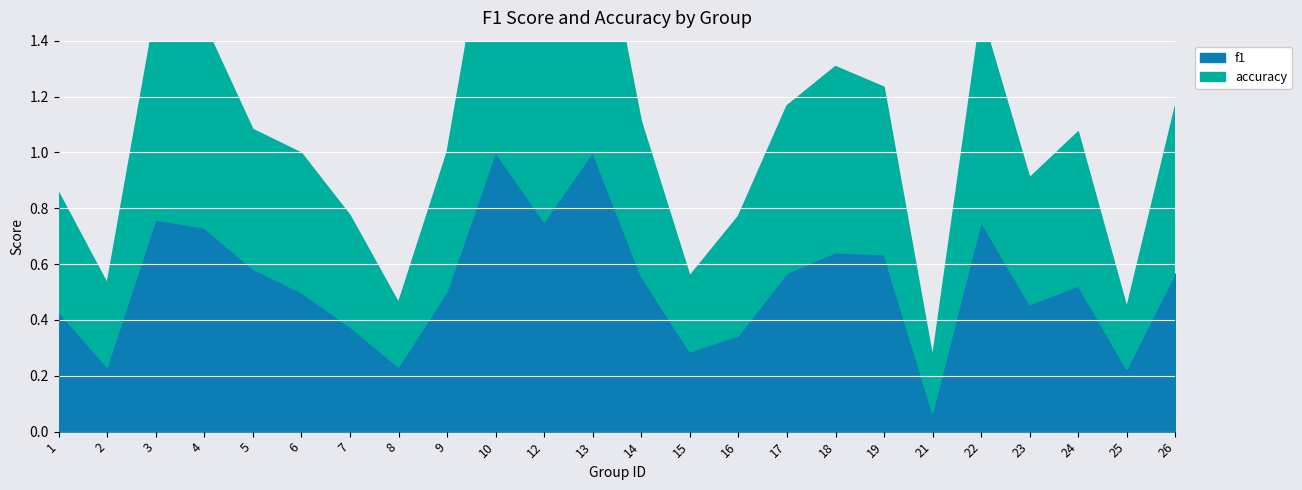

At which label is accuracy closest to 0?

21